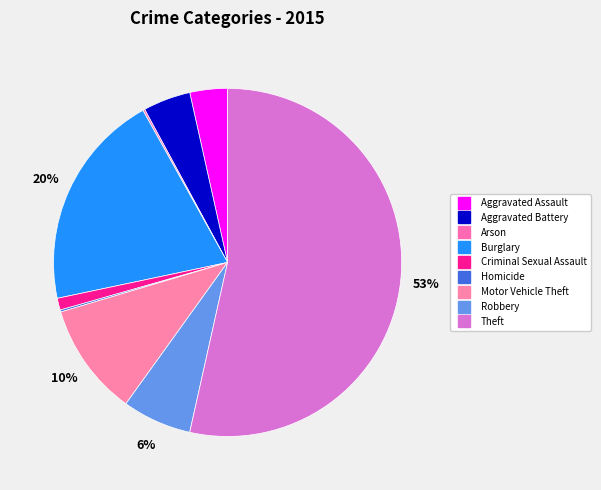

What is the largest slice in the pie chart?

Theft